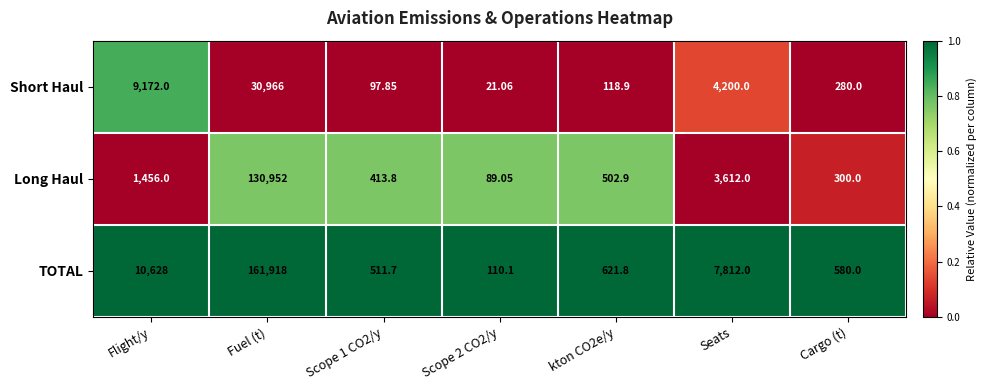

At which label does Long Haul first exceed 502?

Flight/y